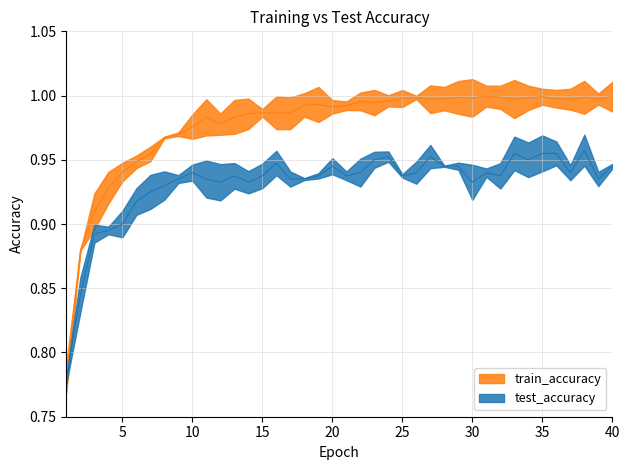

Rank the categories by test_accuracy value from lowest to highest.

1, 2, 3, 4, 5, 6, 7, 8, 12, 14, 30, 9, 11, 17, 18, 39, 13, 15, 19, 21, 25, 32, 10, 22, 26, 31, 37, 28, 29, 40, 20, 16, 23, 34, 24, 27, 33, 35, 36, 38